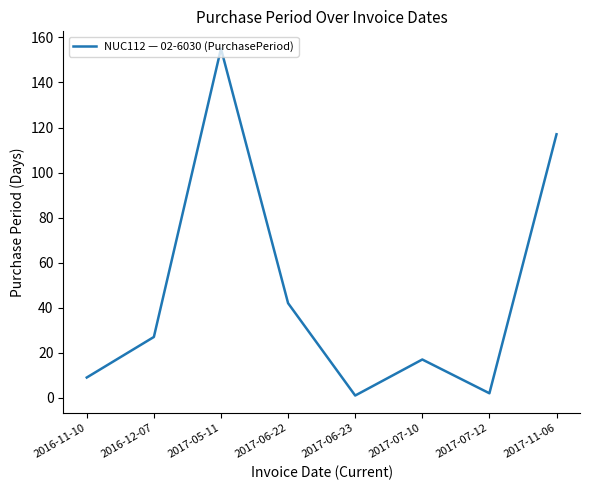

How many series are shown in this chart?

1